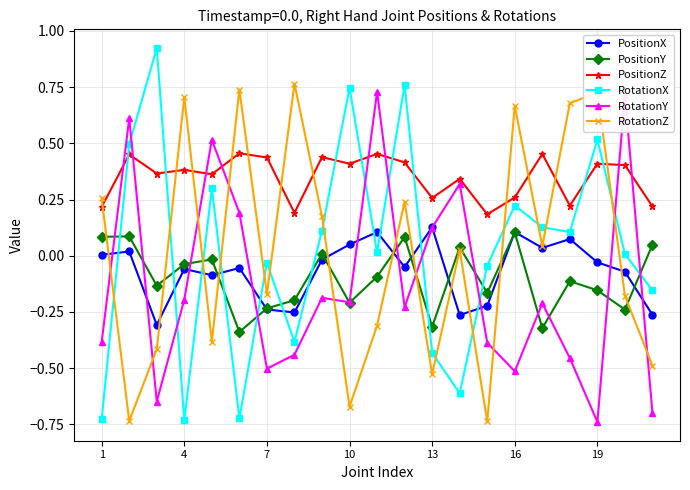

True or false: PositionY and PositionZ cross at least once.

False